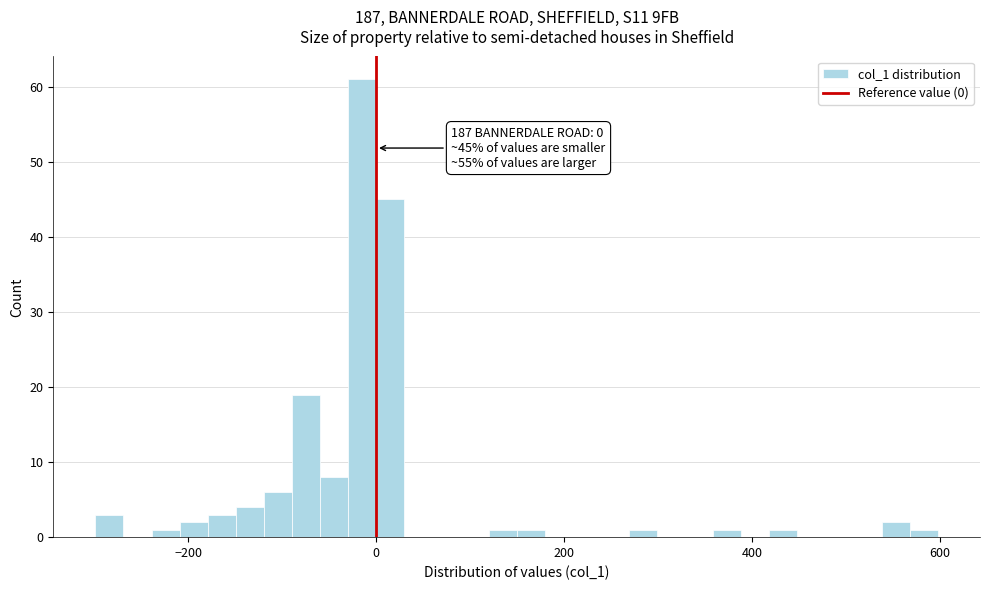

Around what value on the x-axis is the tallest bar? Give the approximate position of its centre, as read against the axis.

-20